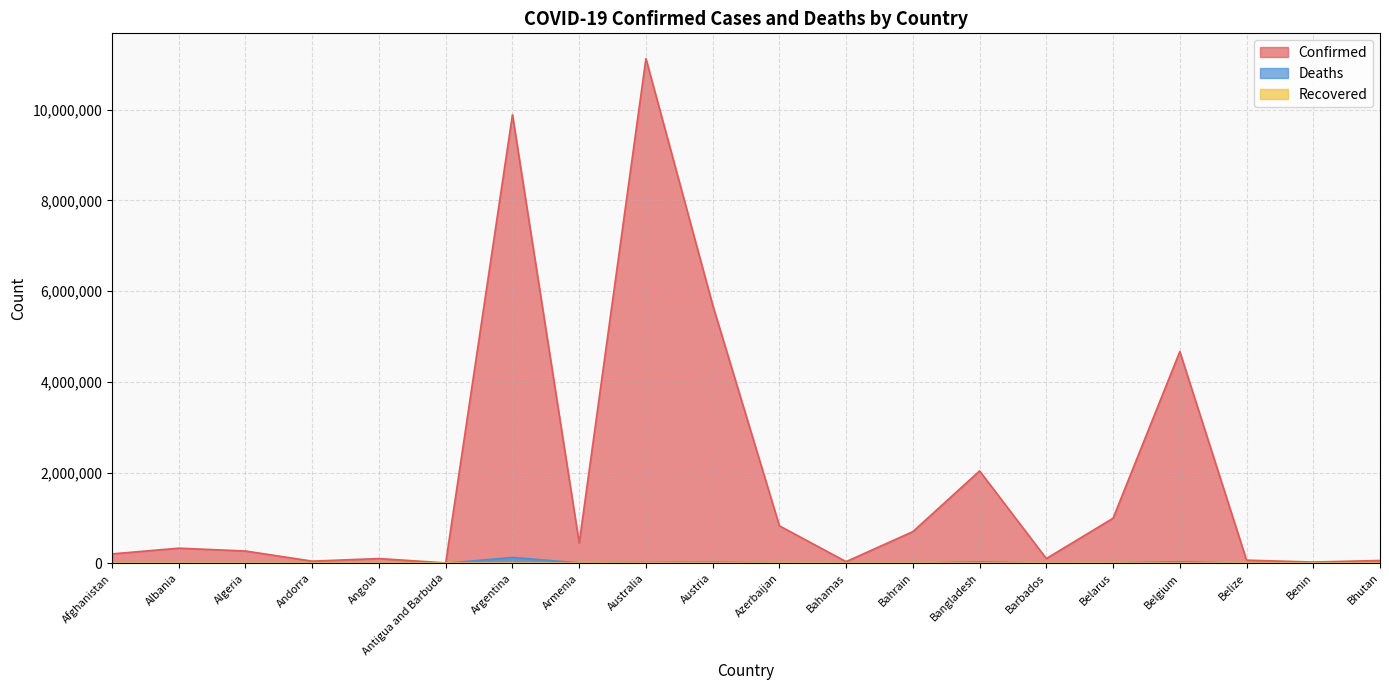

Where is the first local minimum for Deaths?

Albania